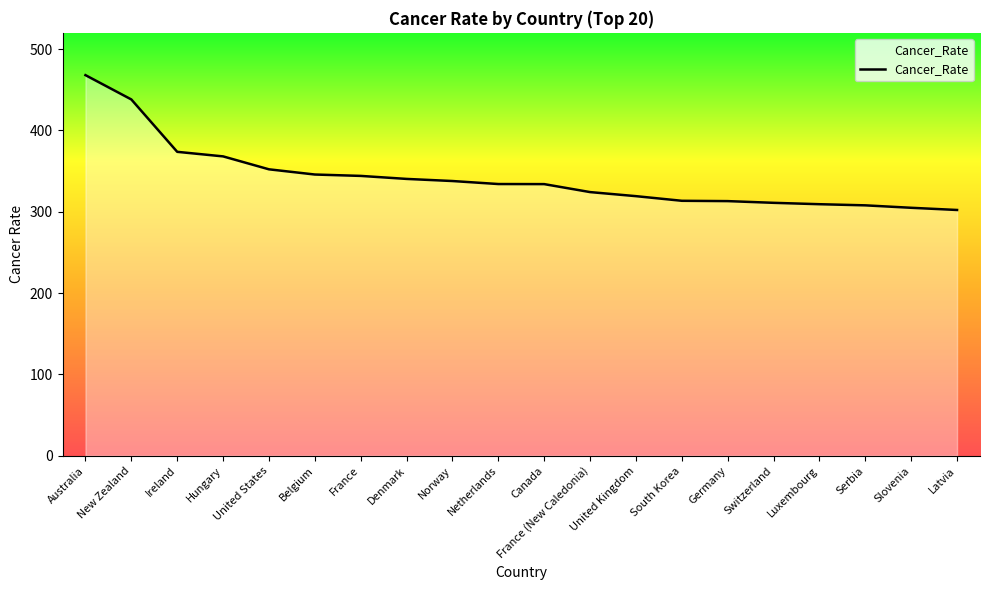

What position from the left is Canada?

11